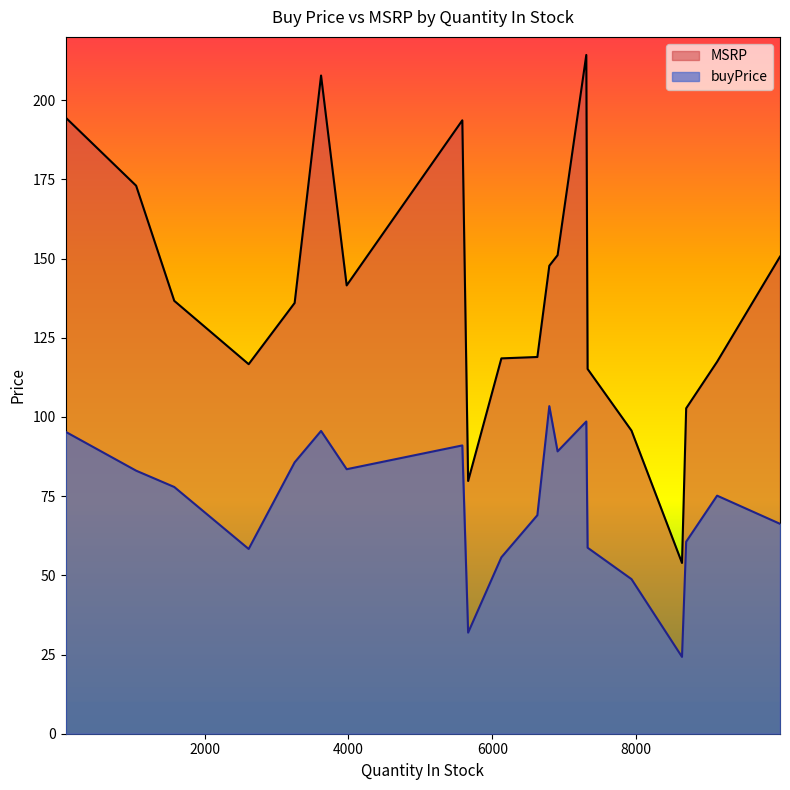

True or false: buyPrice and MSRP cross at least once.

False